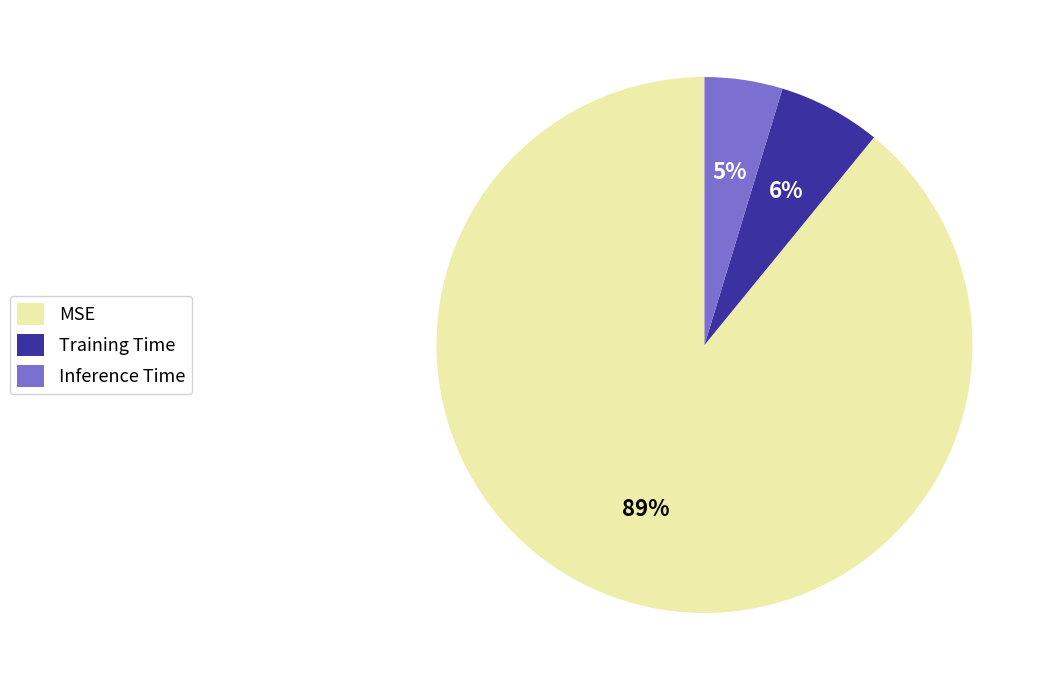

Combined, do Training Time and MSE account for over 50%?

Yes